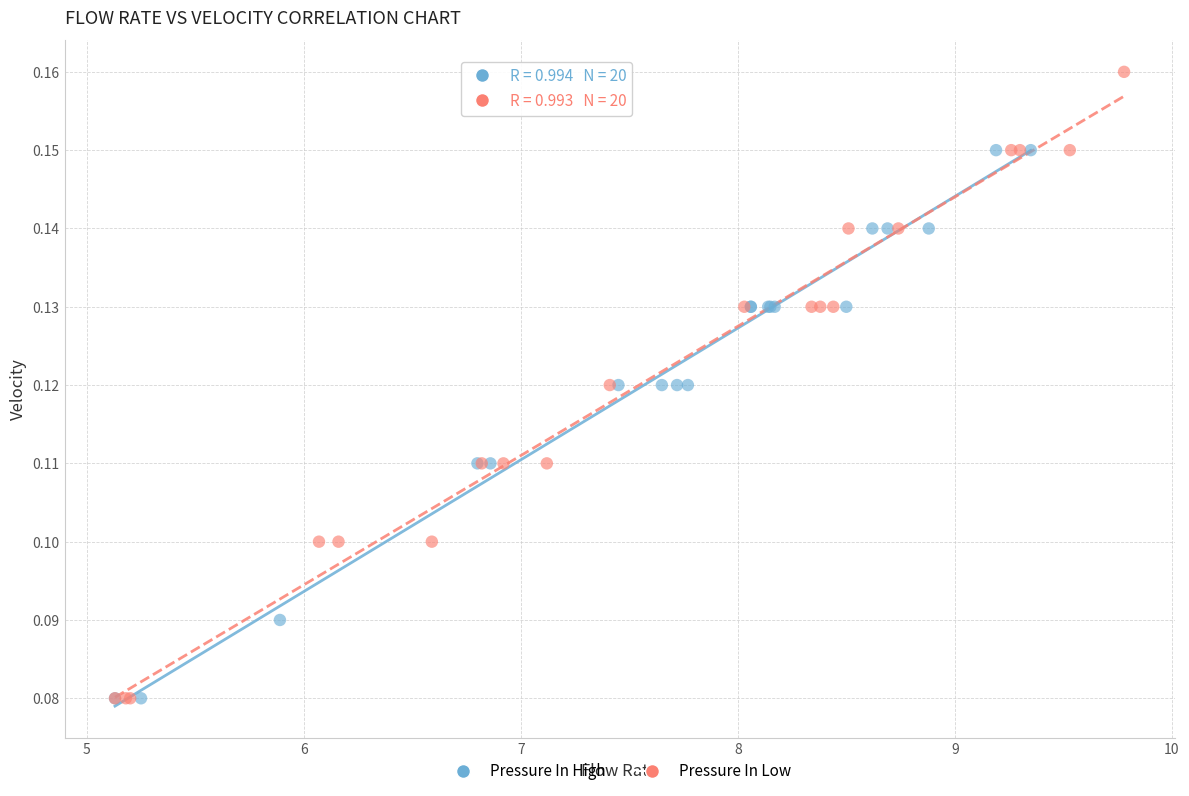

Which series contains the highest Y value?

Pressure In Low